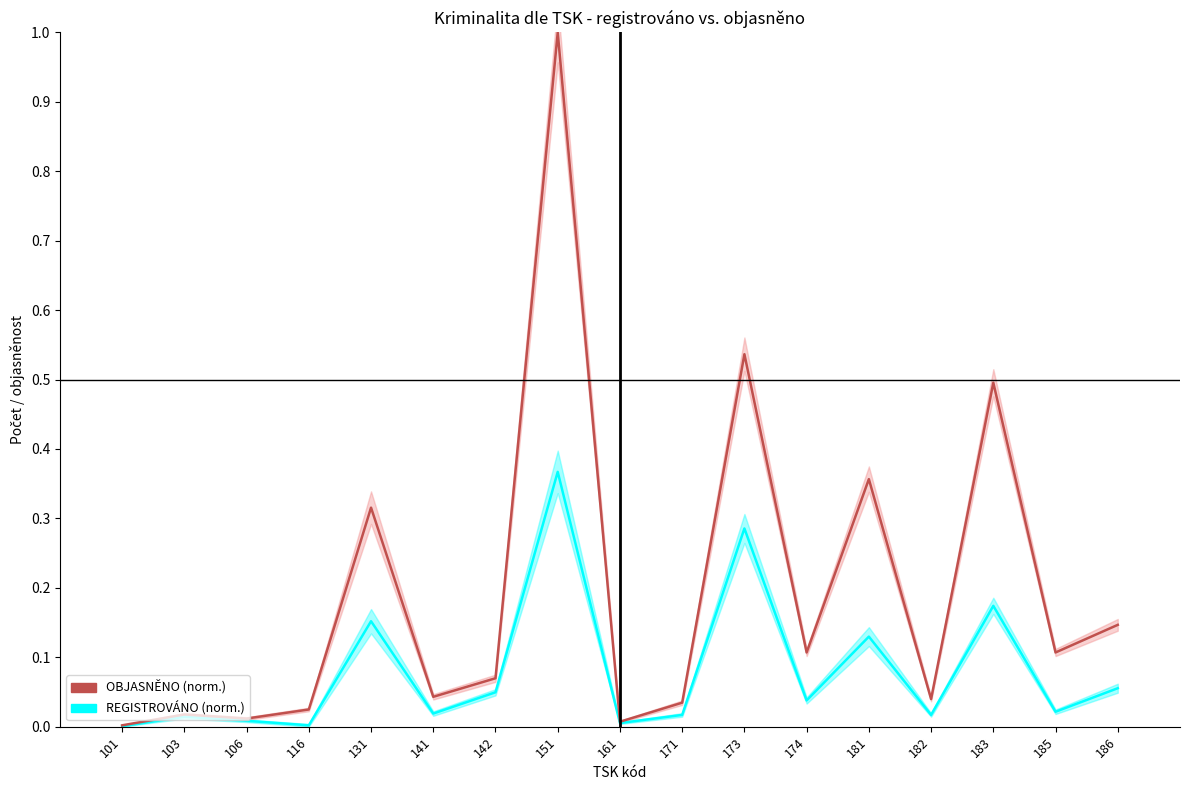

Is the value of OBJASNĚNO at 161 greater than the value of REGISTROVÁNO at 101?

Yes